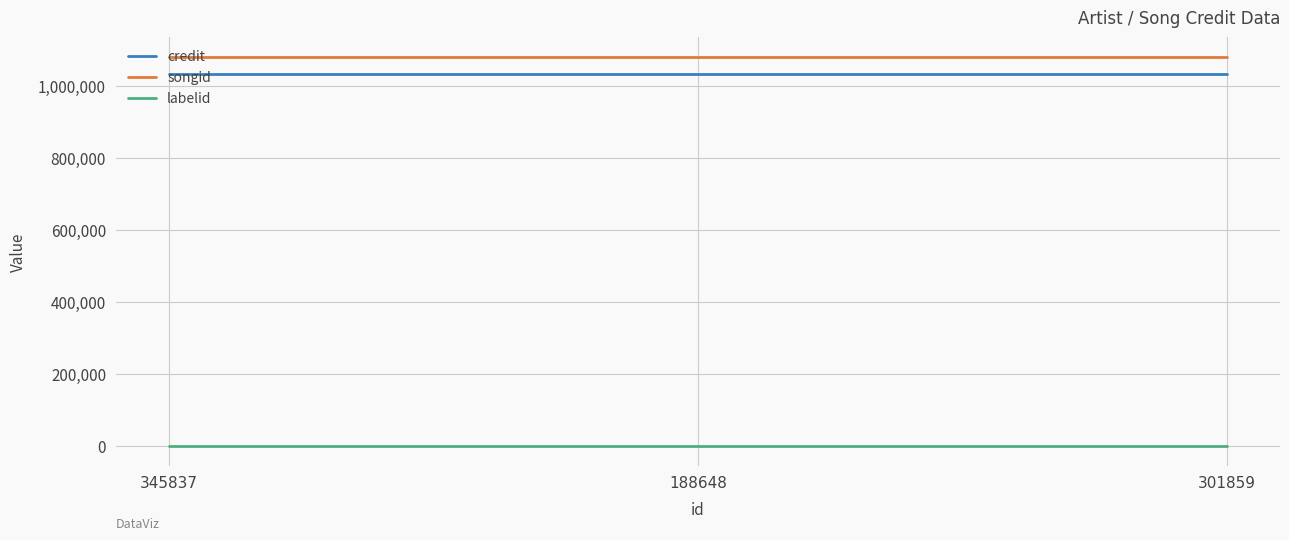

Is it true that credit equals 318814 at 188648?

False